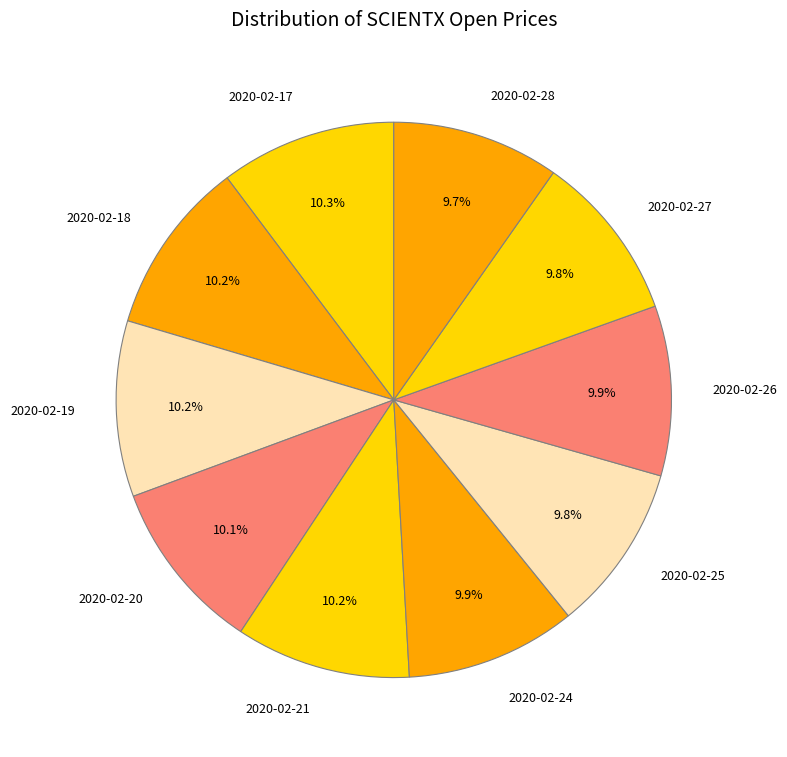

What is the ratio of the value at 2020-02-28 to the value at 2020-02-21?

1.0